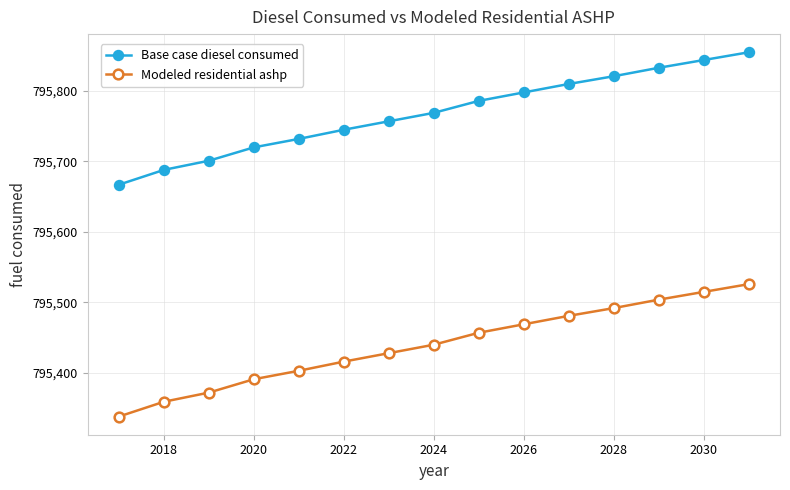

How many lines are shown in the chart?

2